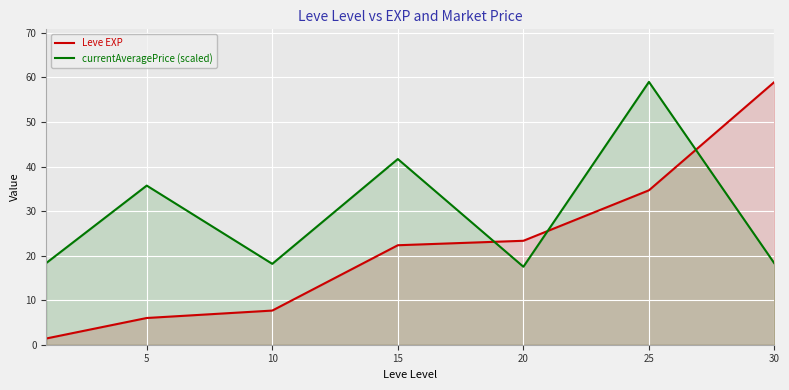

At which label does currentAveragePrice (scaled) reach its minimum?

20